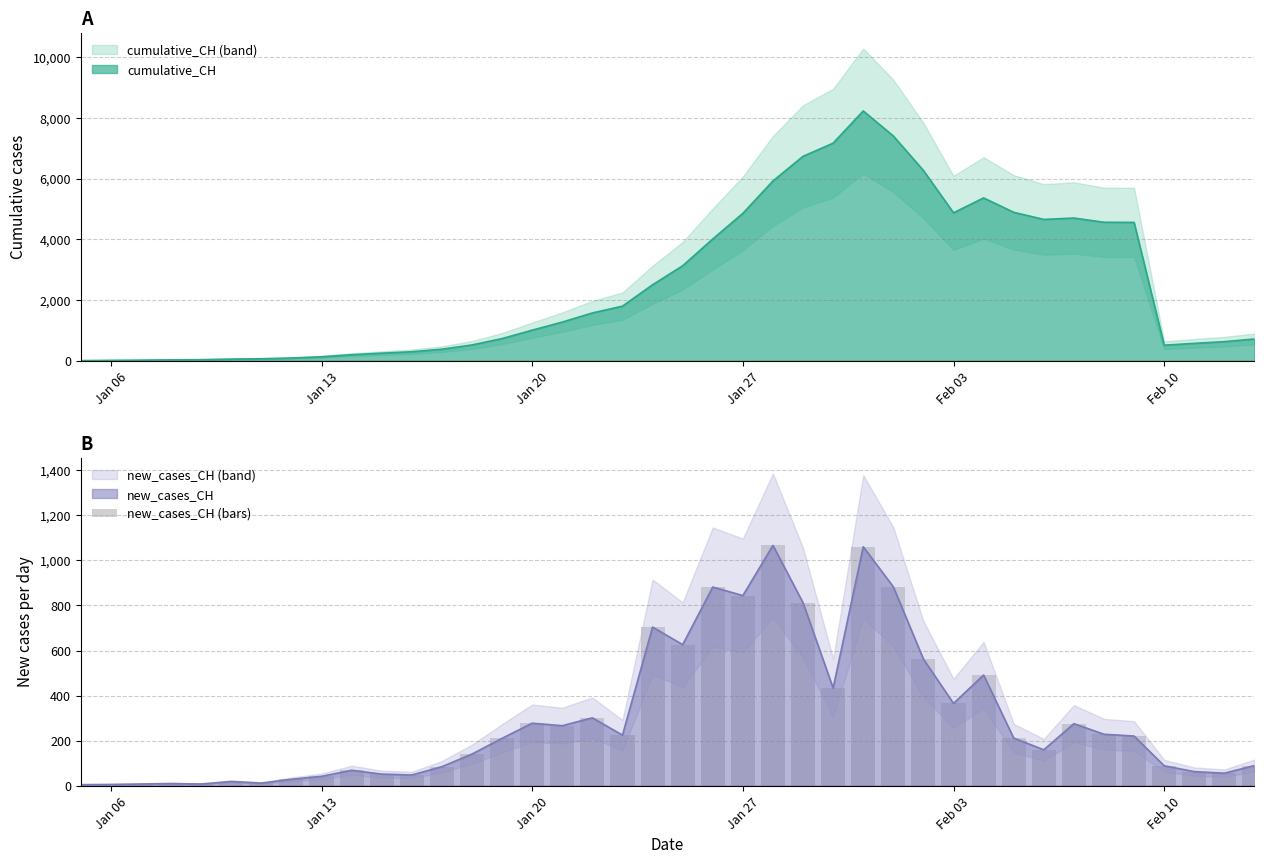

What is the highest value of the new_cases_CH series?

1067